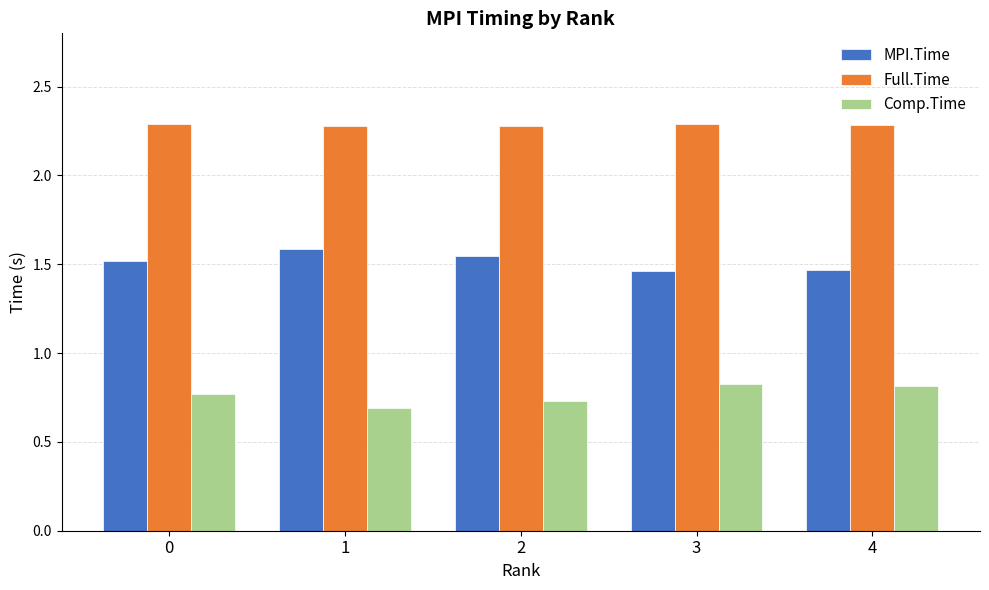

How many Comp.Time values are between 0 and 1?

5